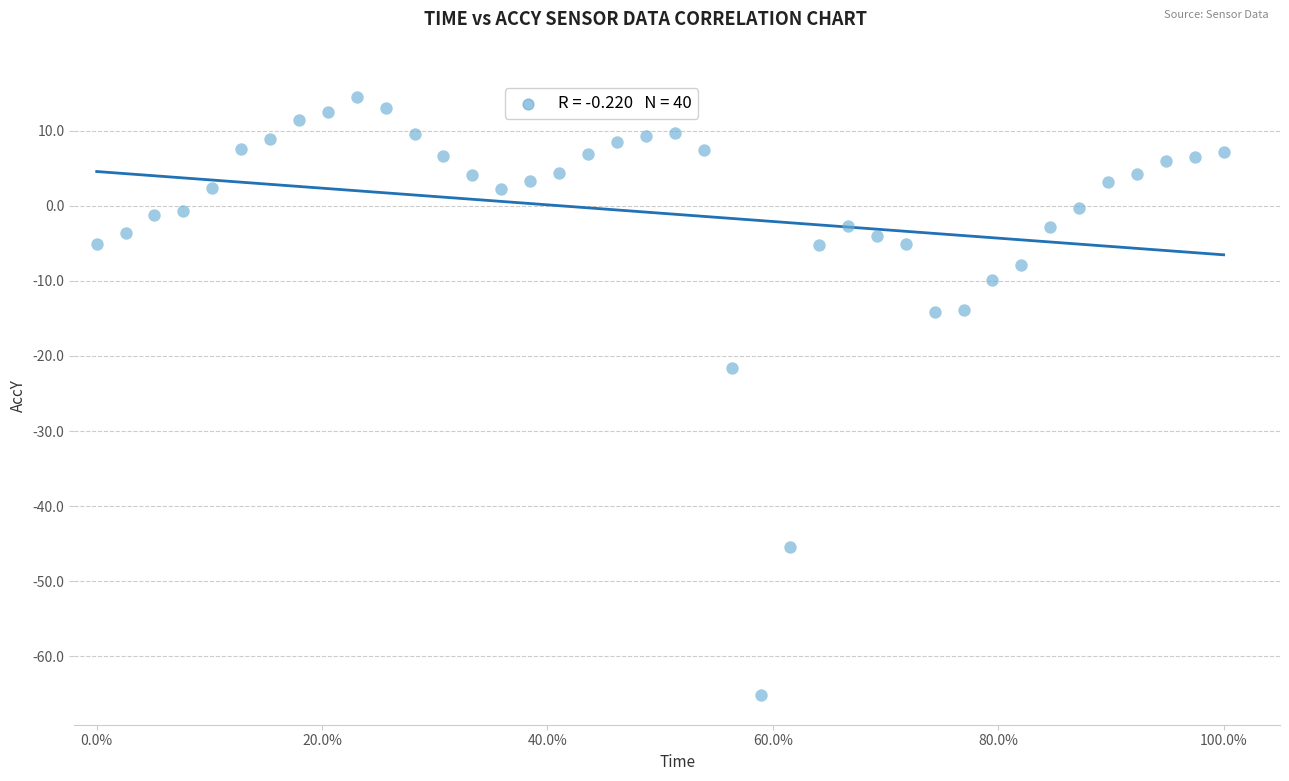

What Y value in the scatter plot is closest to -25?

-21.6